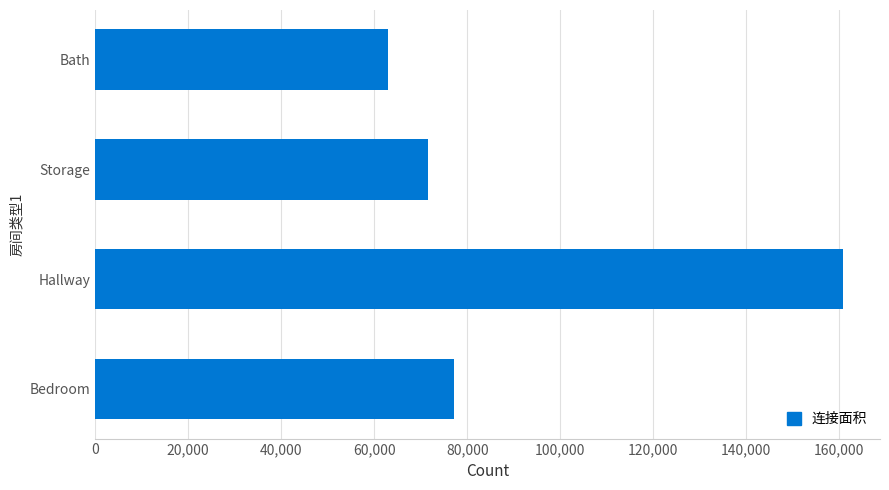

Is it true that the value at Bedroom is 77245?

True